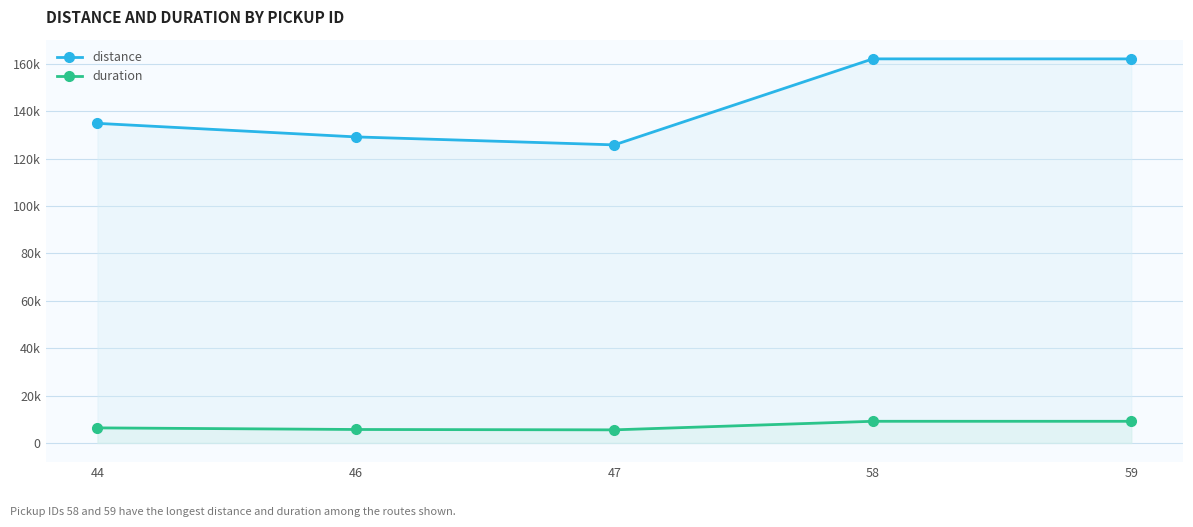

What is the value of the duration point at the 2nd from the left?

5673.4